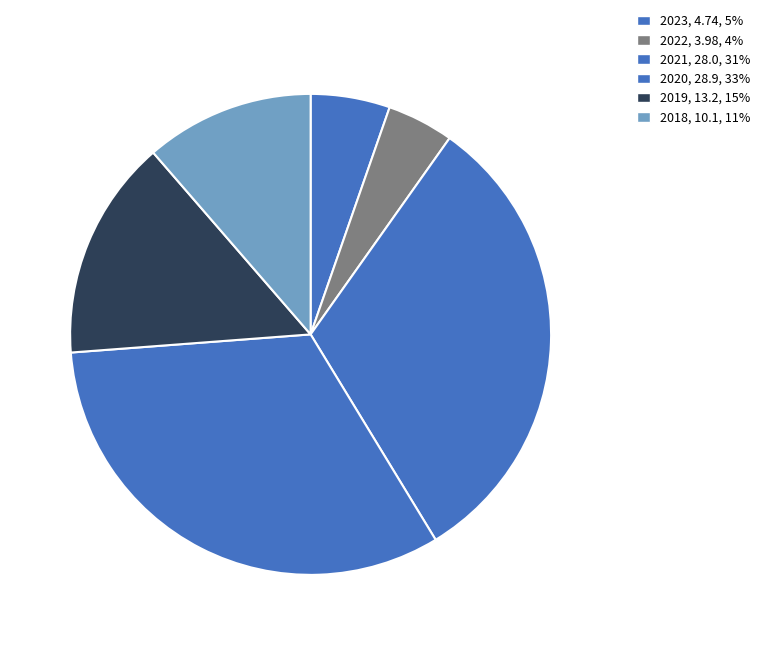

Rank the categories by value from lowest to highest.

2022, 2023, 2018, 2019, 2021, 2020